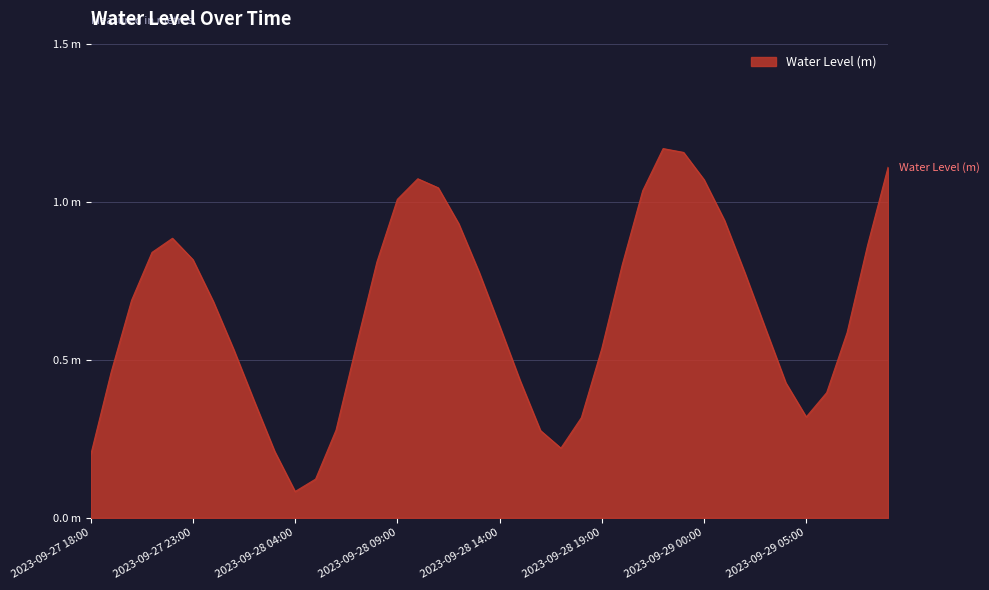

Does the chart display data point markers on the line(s)?

No